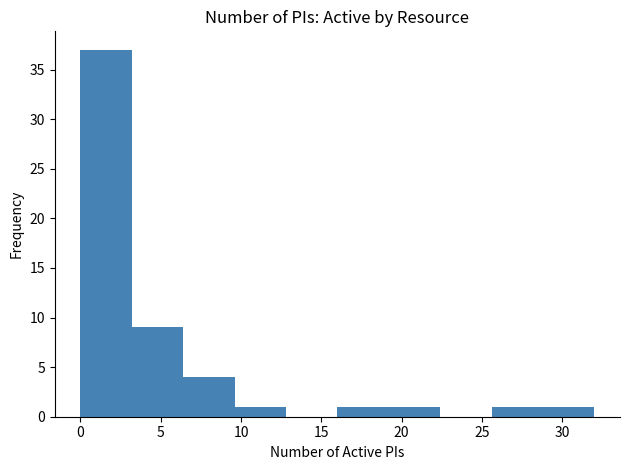

Reading left to right, transcribe this chart: for each bar, give the range it covers on the x-axis and its height. Neither the bar edges nor the heights are printed on the chart, so give them approximately, as read against the axes.

0.0 to 3.2: 37
3.2 to 6.4: 9
6.4 to 9.6: 4
9.6 to 12.8: 1
12.8 to 16.0: 0
16.0 to 19.2: 1
19.2 to 22.4: 1
22.4 to 25.6: 0
25.6 to 28.8: 1
28.8 to 32.0: 1